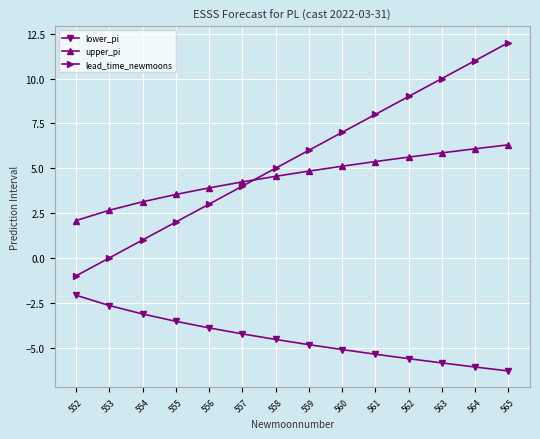

What is the difference between the second highest and minimum values in the lower_pi series?

3.6